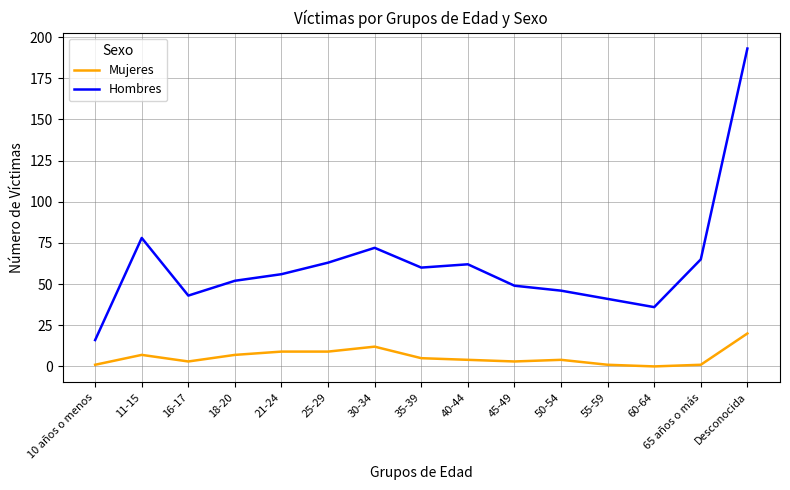

Which category has the highest value across all series?

Desconocida